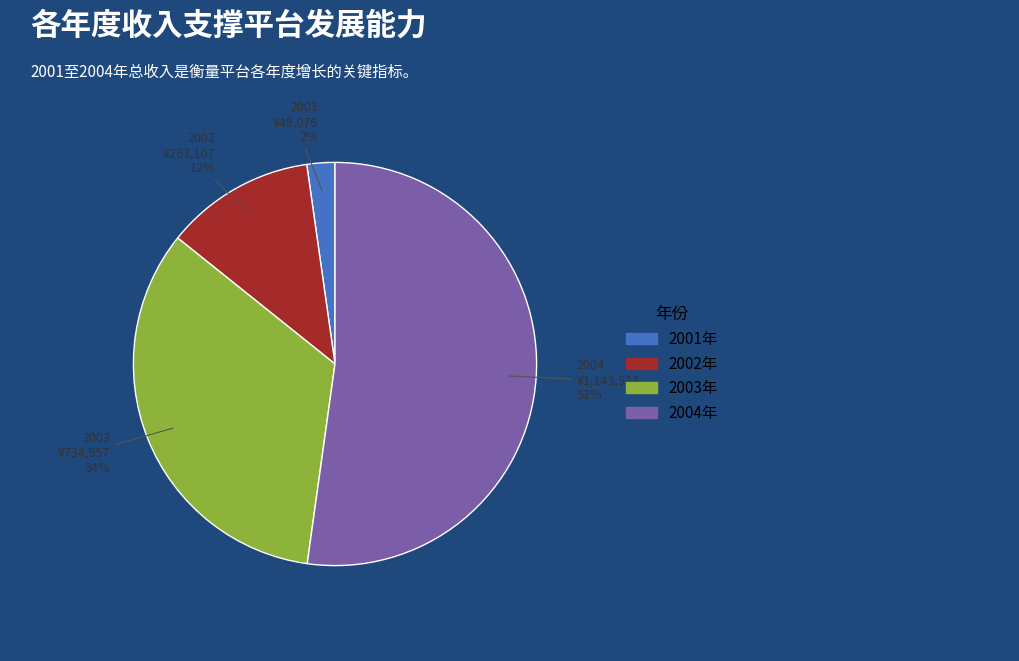

To the nearest percent, what is the difference between the largest and smallest slice percentages?

50%